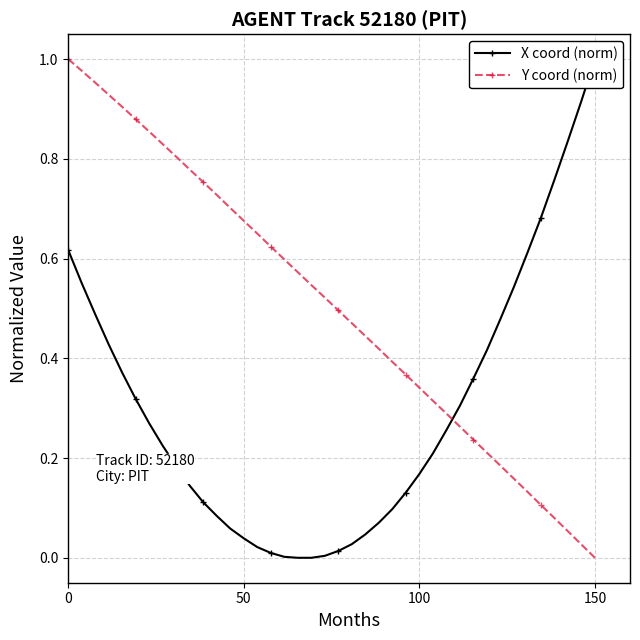

What is the average value of the Y coord (norm) series?

0.5